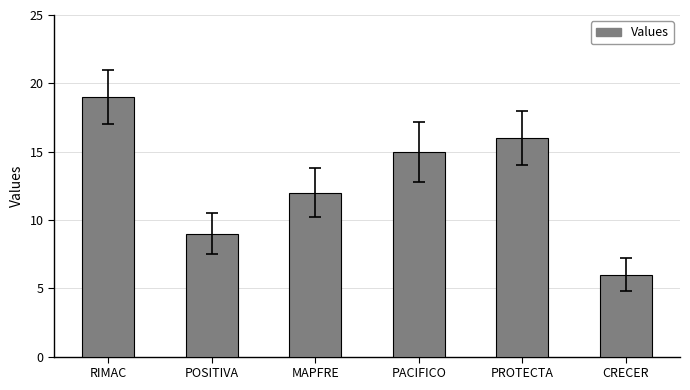

Reading left to right, extract all data points from this chart.

19	9	12	15	16	6